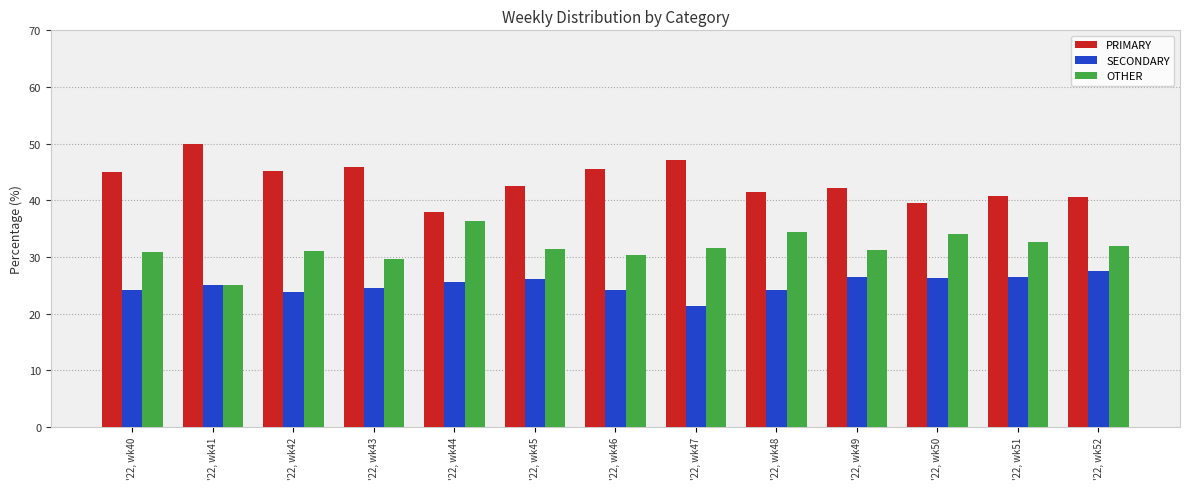

What is the average value of the OTHER series?

31.6